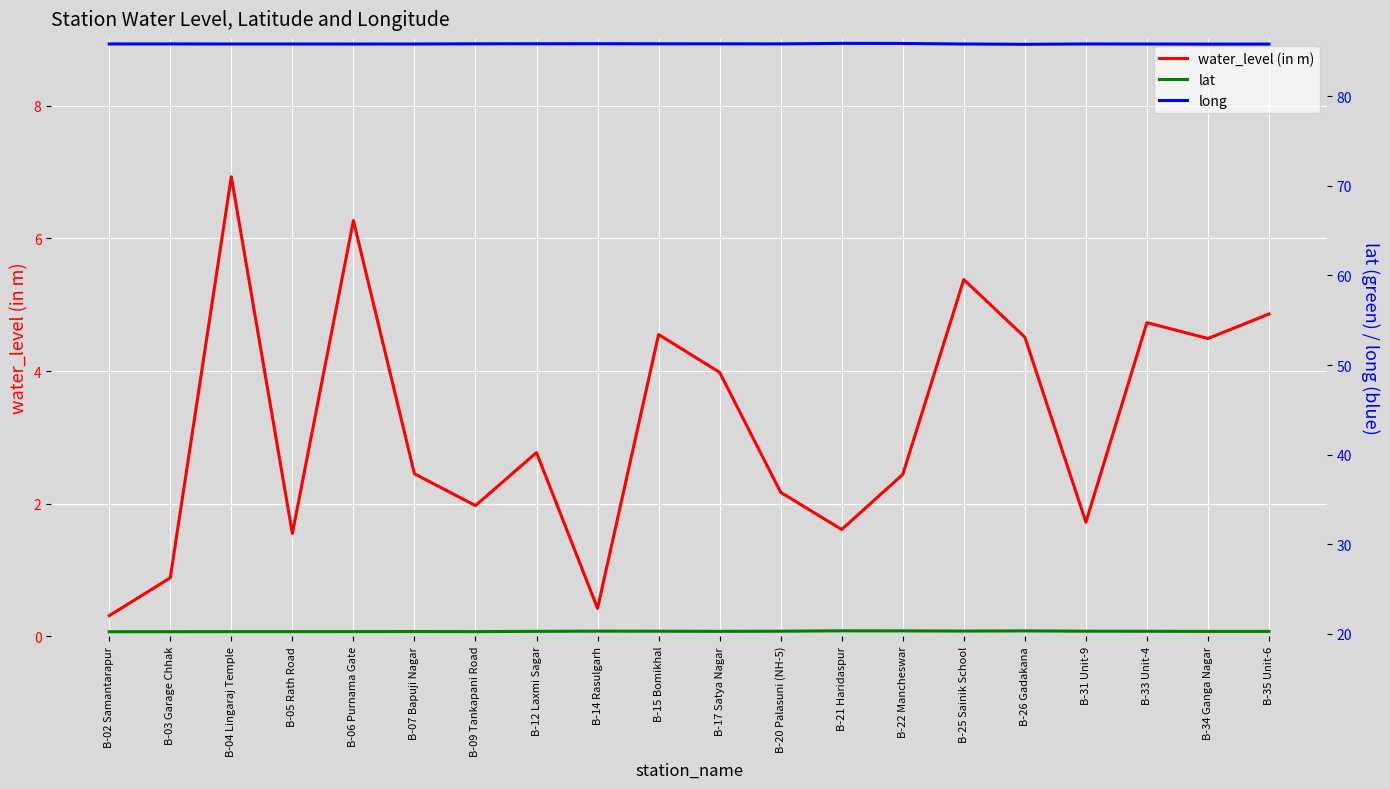

What is the label of the 7th point from the right?

B-22 Mancheswar